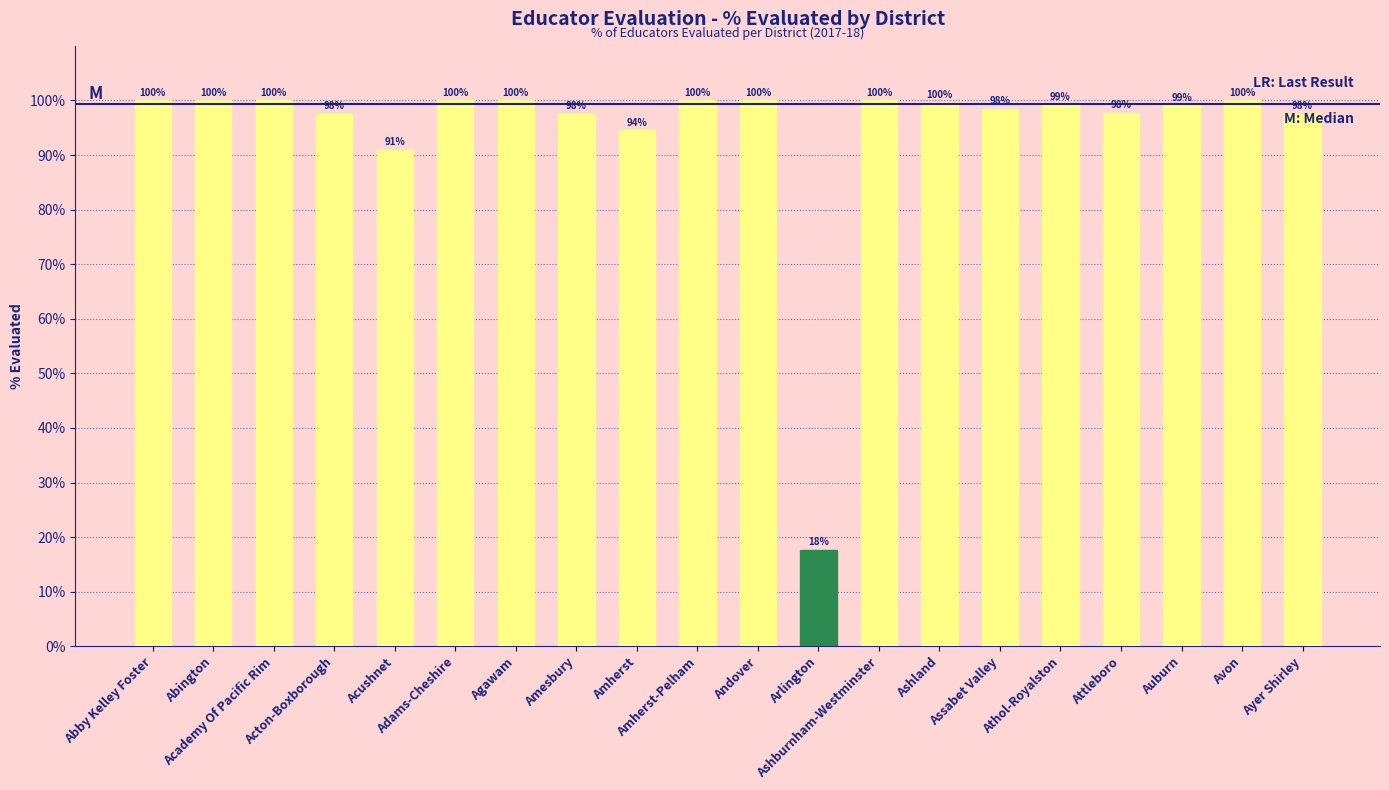

What is the greatest value displayed?

100.0